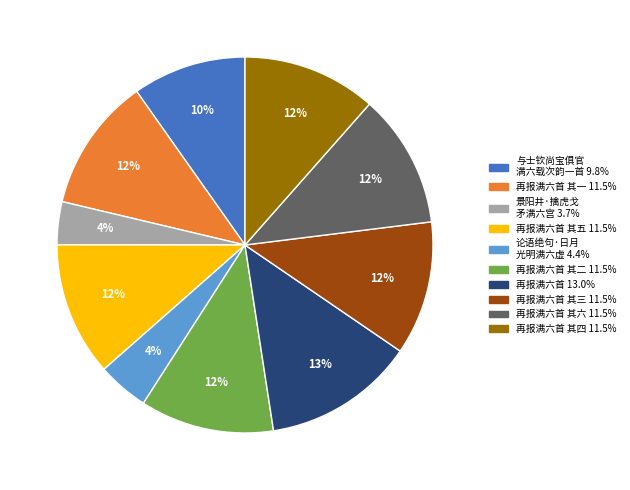

To the nearest percent, what is the average slice percentage?

10%